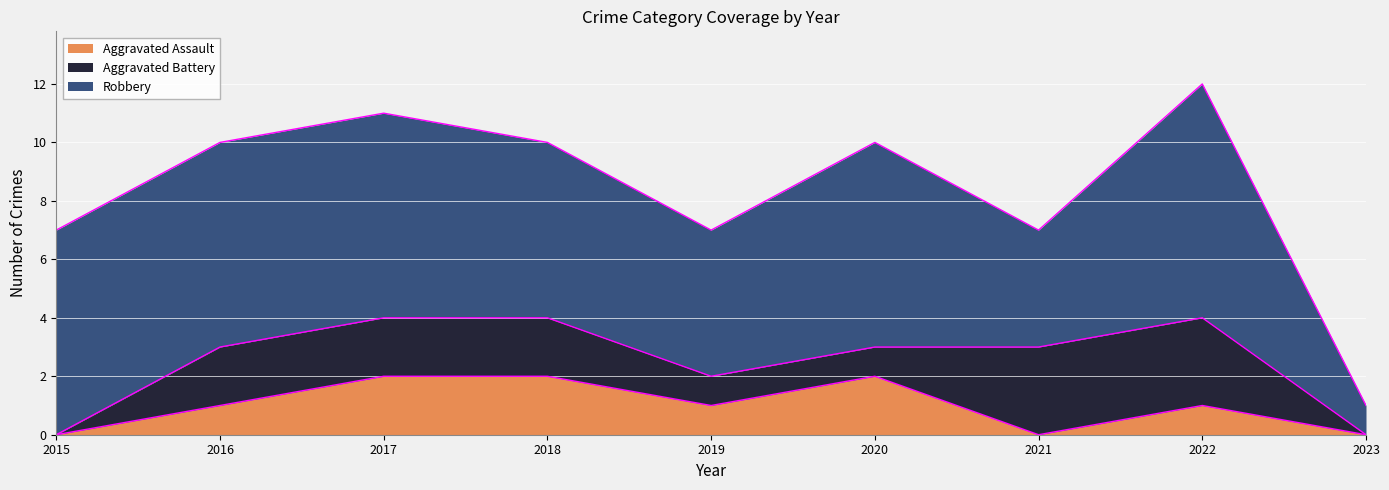

How many series are shown in this chart?

3